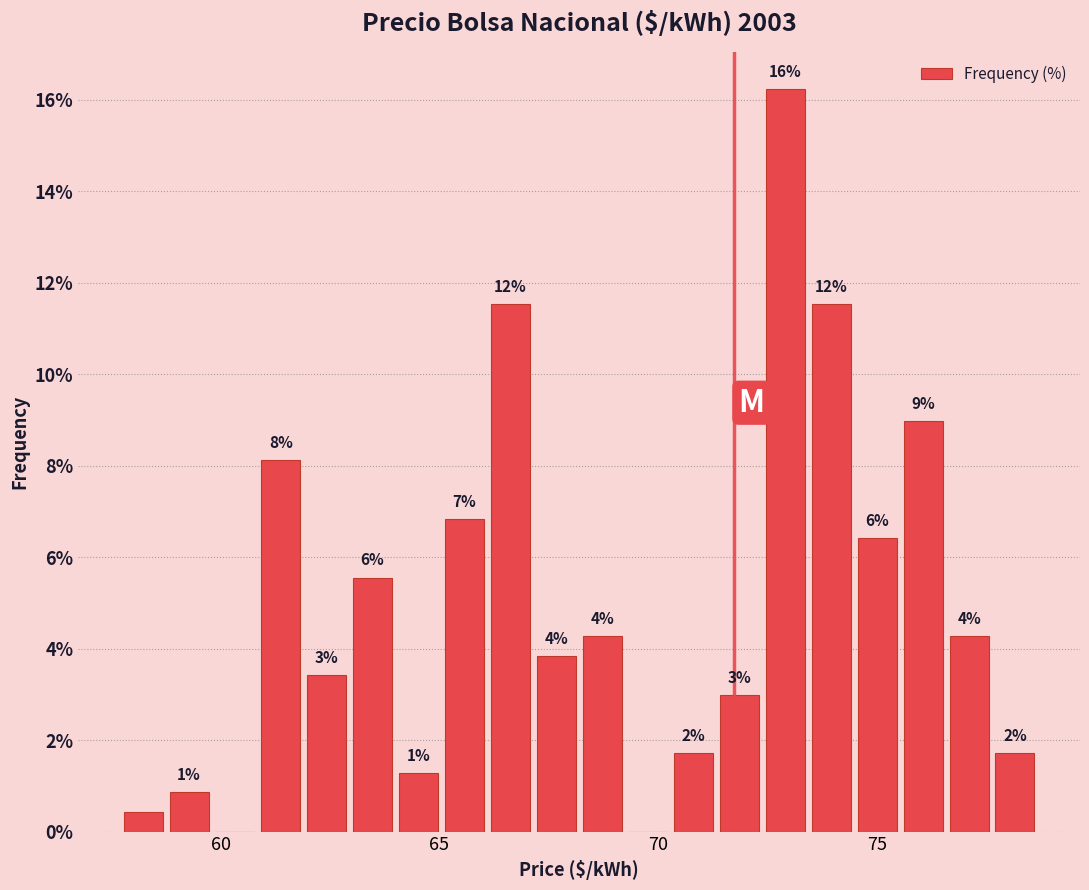

Read against the x-axis, roughly where is the centre of the tallest bar?

73.0